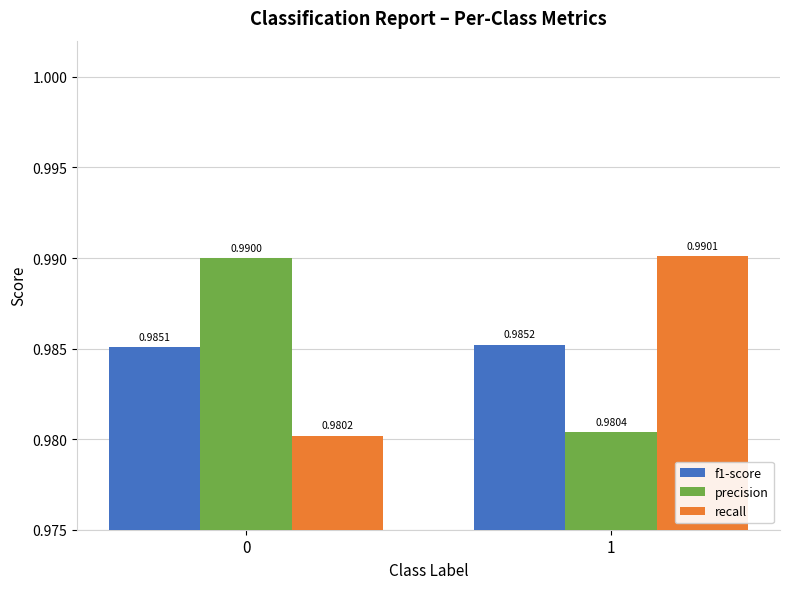

Which series changed the most between 0 and 1?

recall